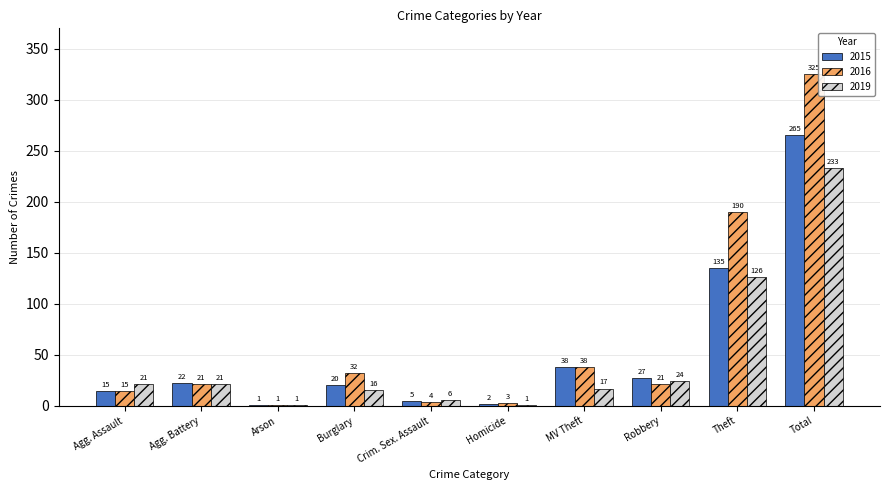

How many series are shown in this chart?

3